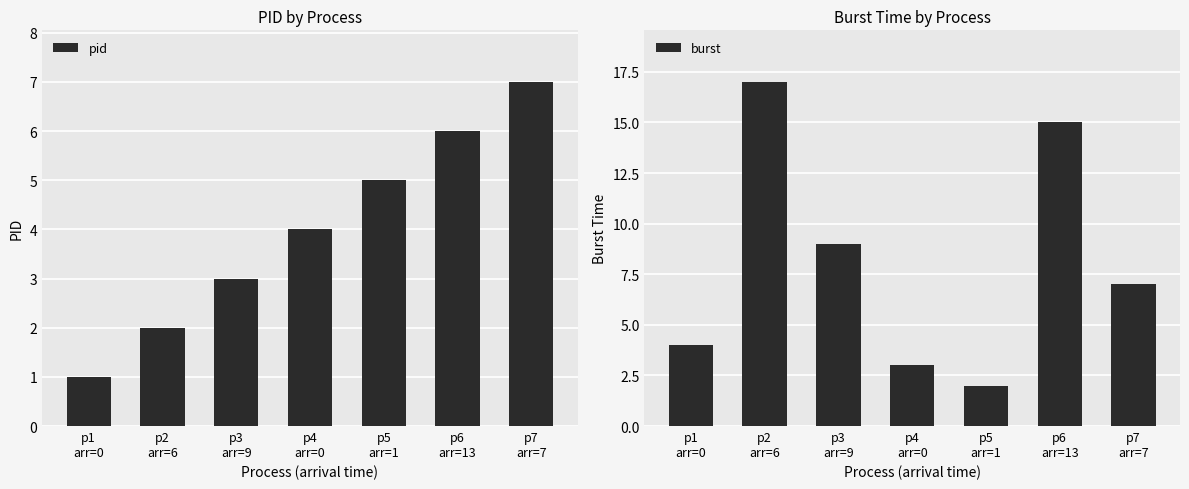

List the series in order of their overall mean, highest first.

burst, pid